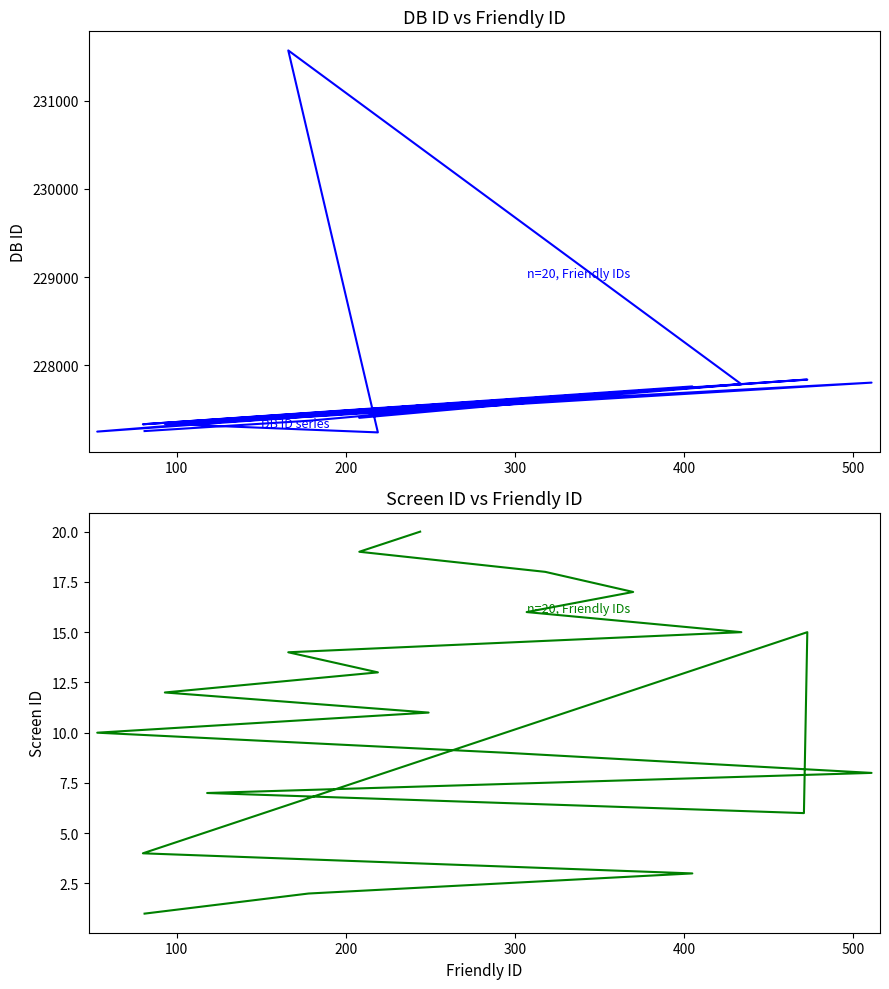

How many lines are shown in the chart?

2